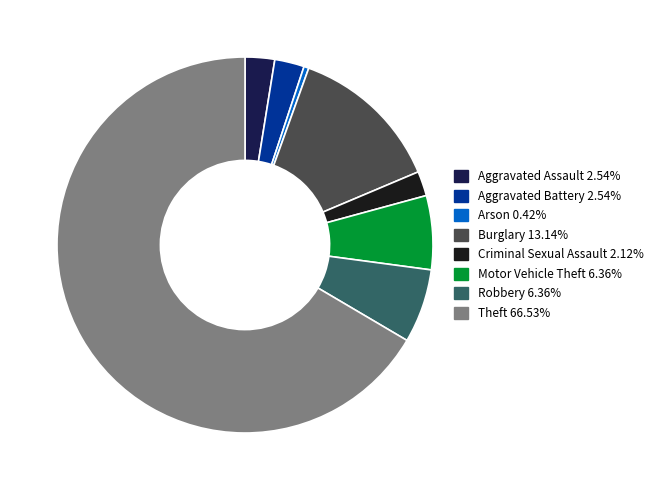

Do Theft and Arson together represent more than half of the pie?

Yes